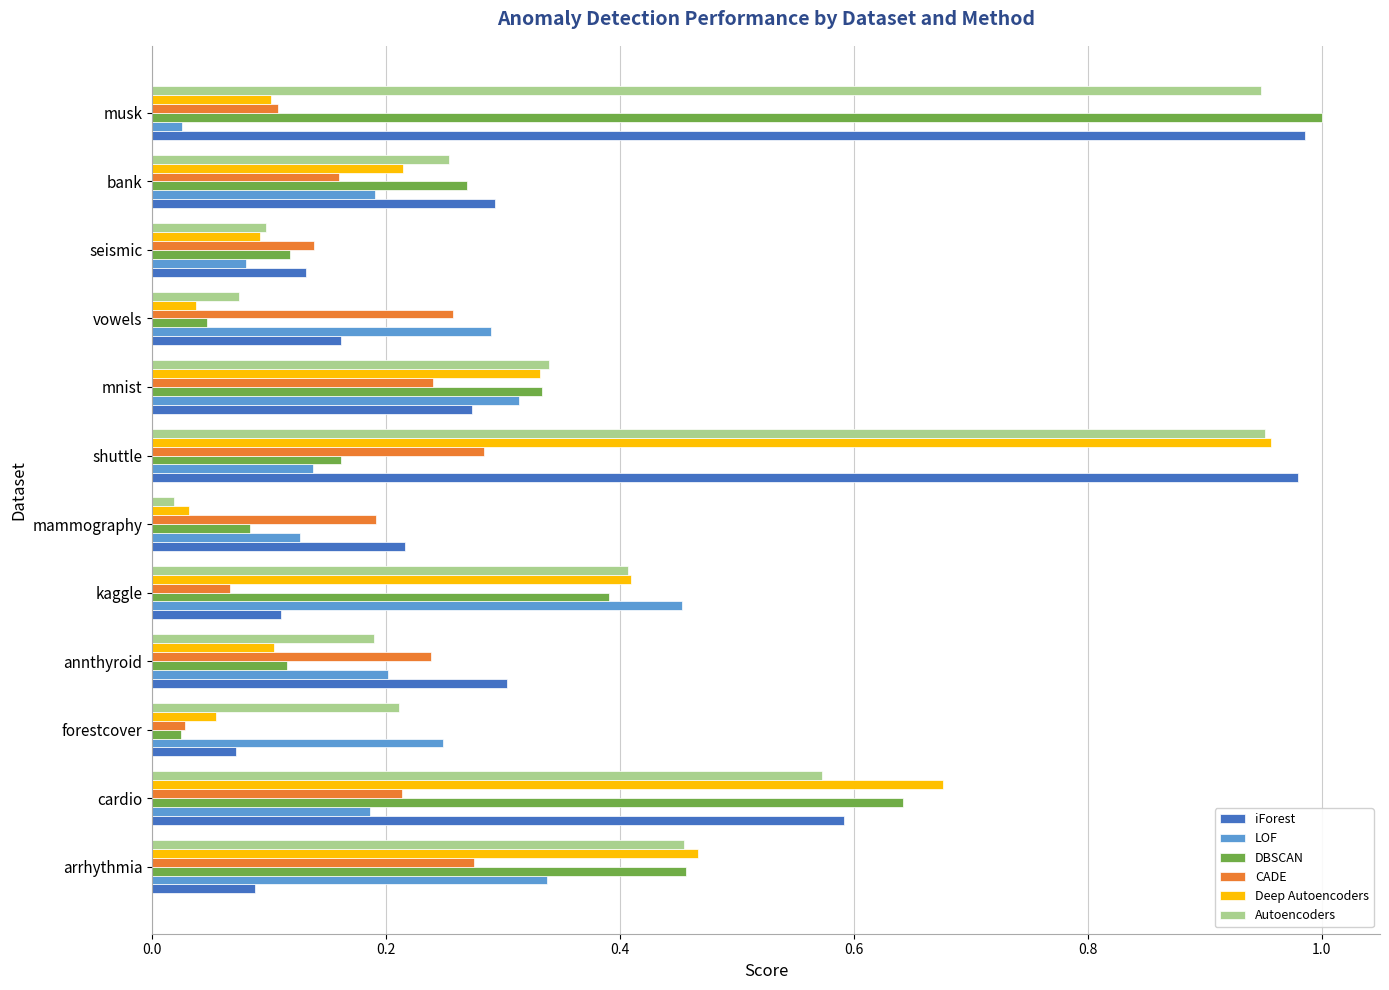

Which category has the lowest value in the LOF series?

musk